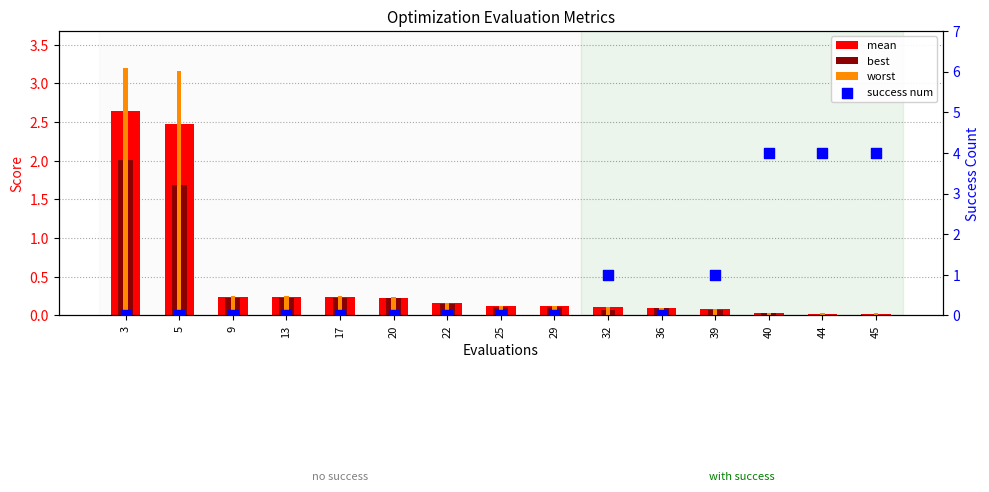

At how many categories does at least one series exceed 3?

5